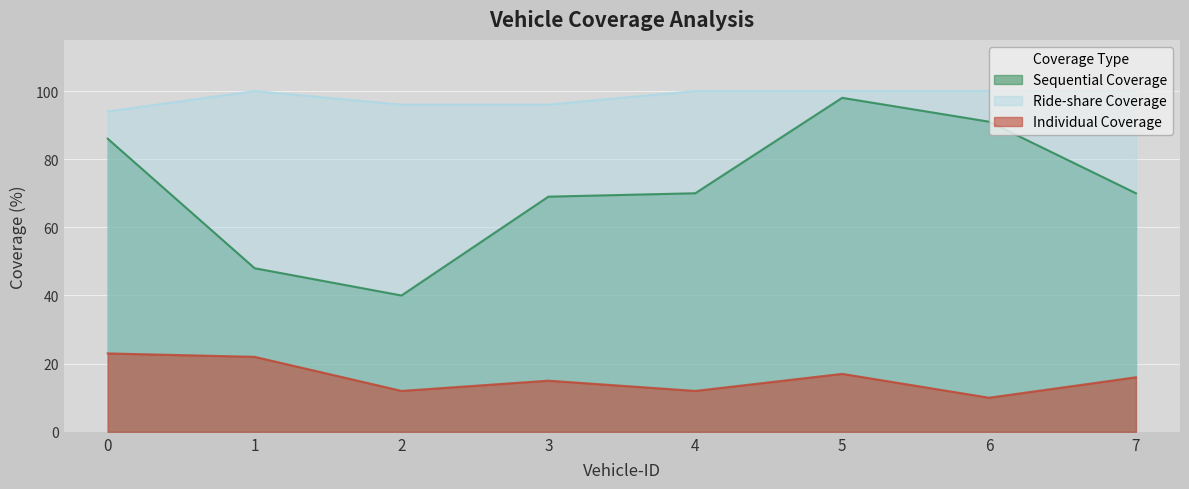

In Ride-share Coverage, how many points are higher than both neighbors (excluding endpoints)?

1